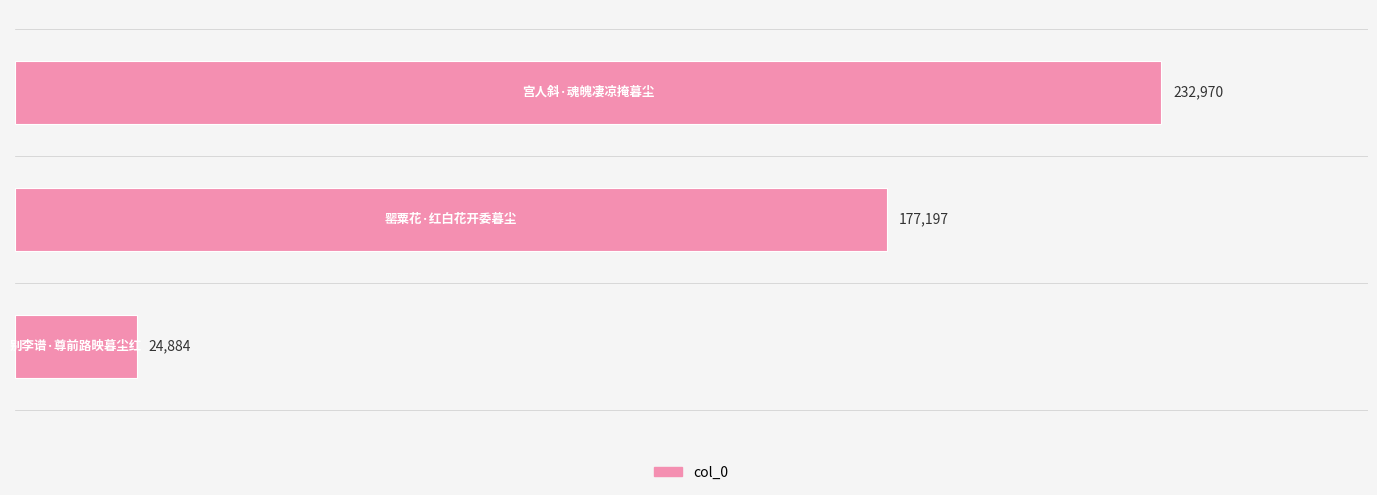

What is the difference between the second highest and minimum values?

152313